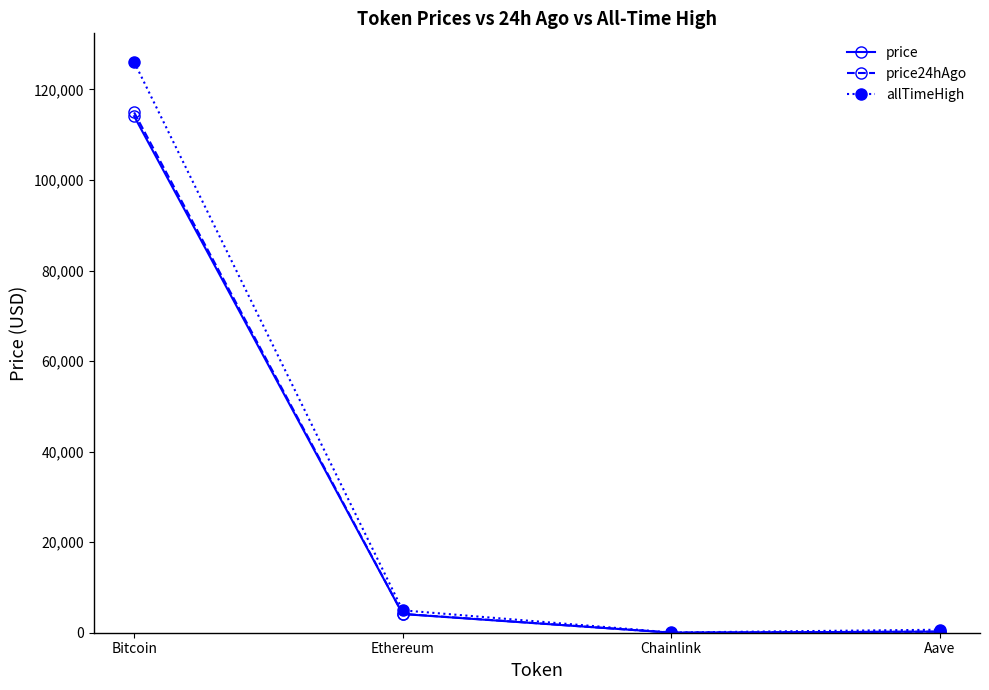

How many data points does each series have?

4